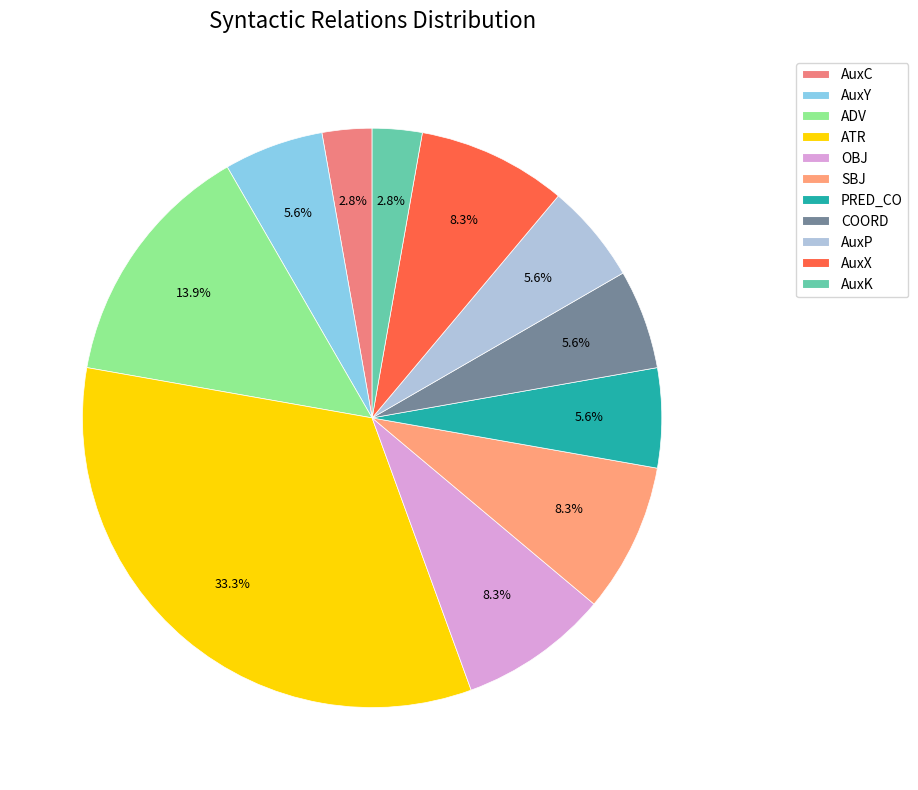

Count the number of slices in the pie.

11